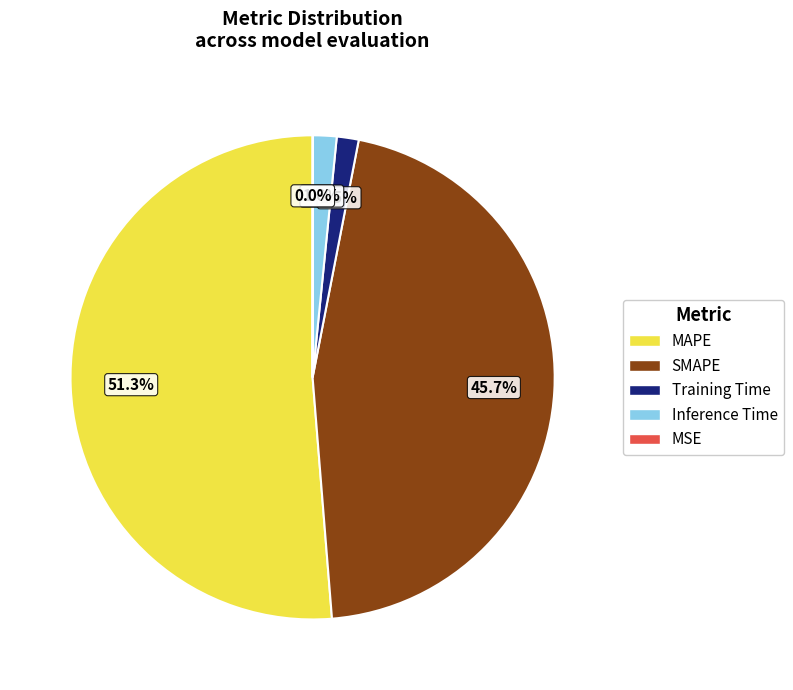

To the nearest percent, what is the combined percentage of SMAPE and Inference Time?

47%